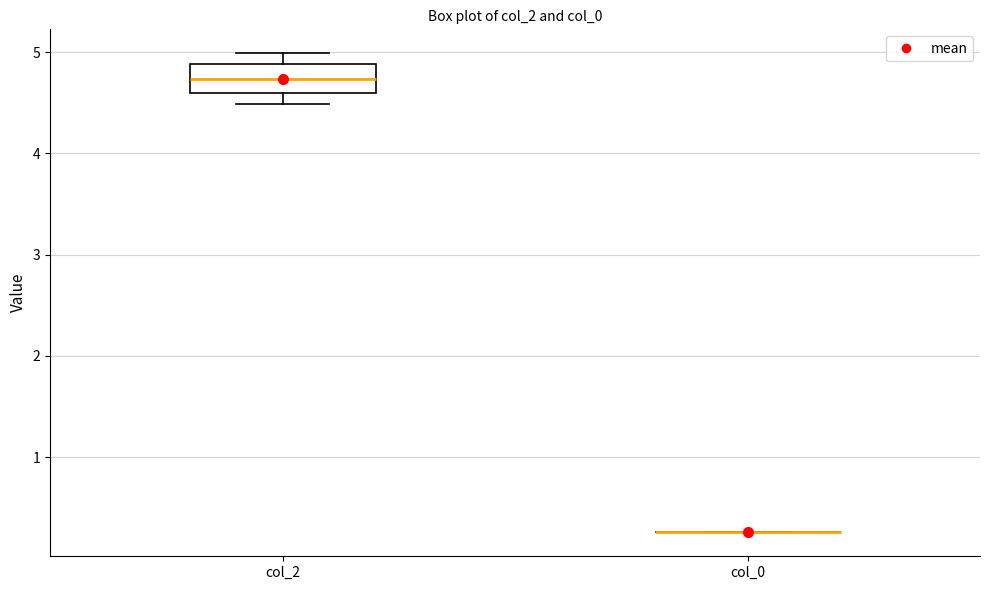

Reading left to right, transcribe this box plot: for each box, give where its median line is, the range the box spans, and where its two whiskers end, as read against the y-axis. The values are not printed on the chart, so give them approximately, as read against the axis.

col_2: median 4.7, box 4.6 to 4.9, whiskers 4.5 to 5.0
col_0: box collapsed to a line at 0.3, whiskers 0.3 to 0.3